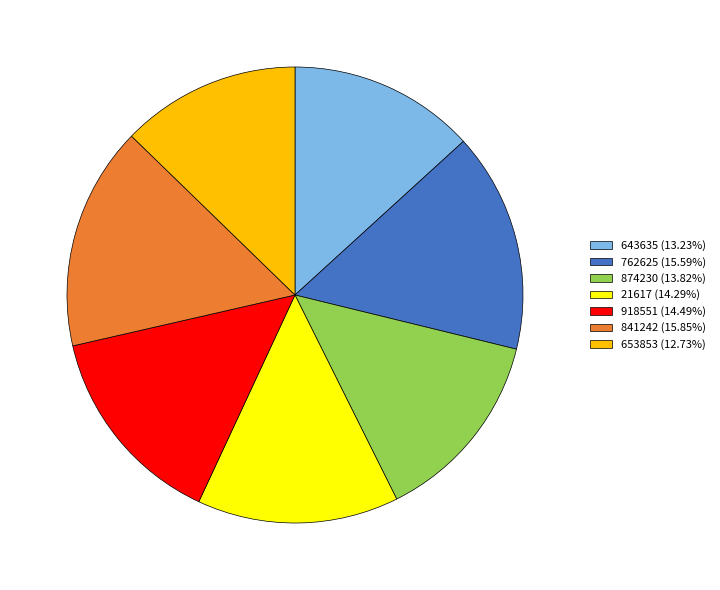

What is the ratio of the value at 643635 (13.23%) to the value at 918551 (14.49%)?

0.9